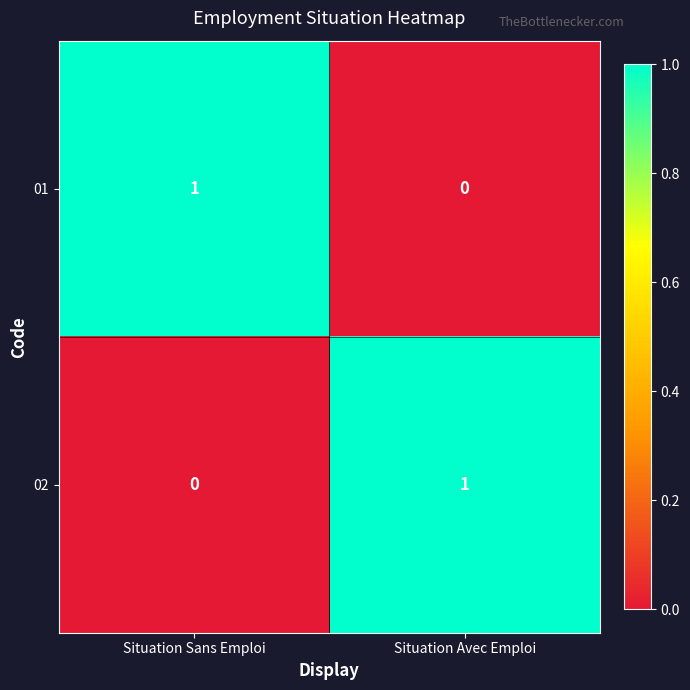

The 02 series shows 1 at Situation Avec Emploi. True or false?

True